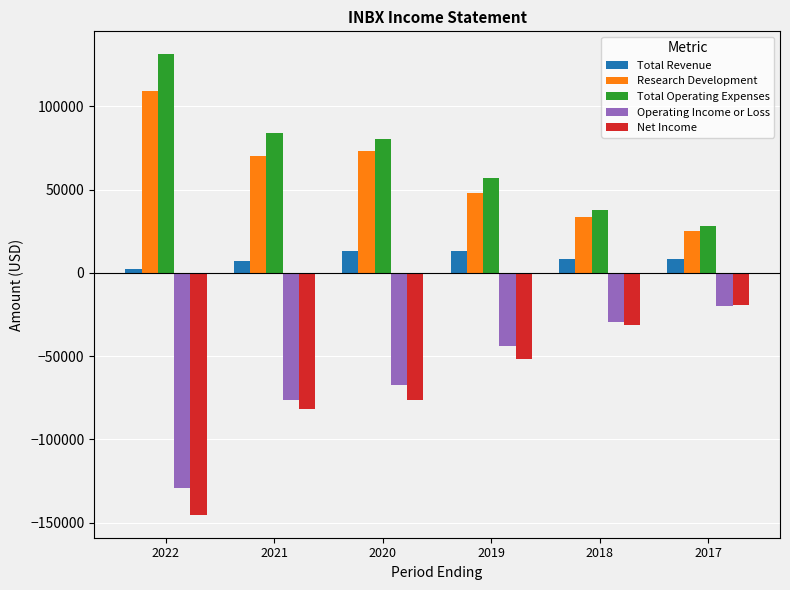

What is the sum of all Net Income values?

-405100